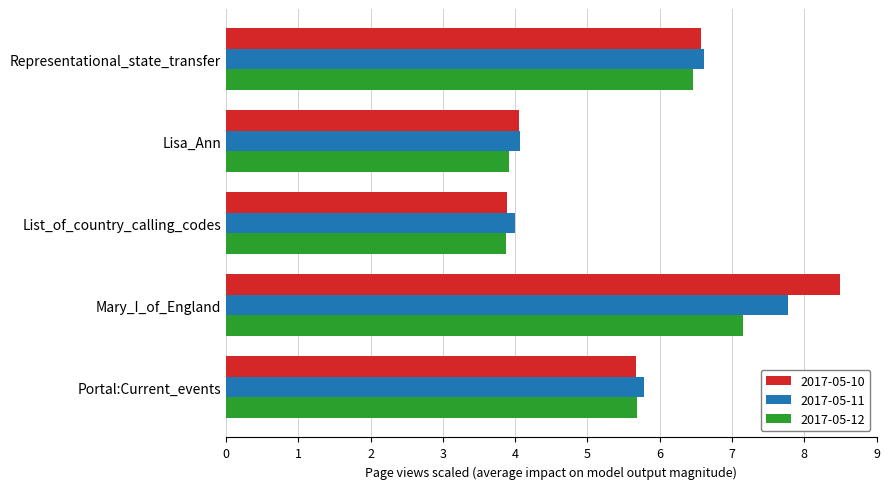

What is the difference between the 2017-05-12 values at List_of_country_calling_codes and Portal:Current_events?

1.8